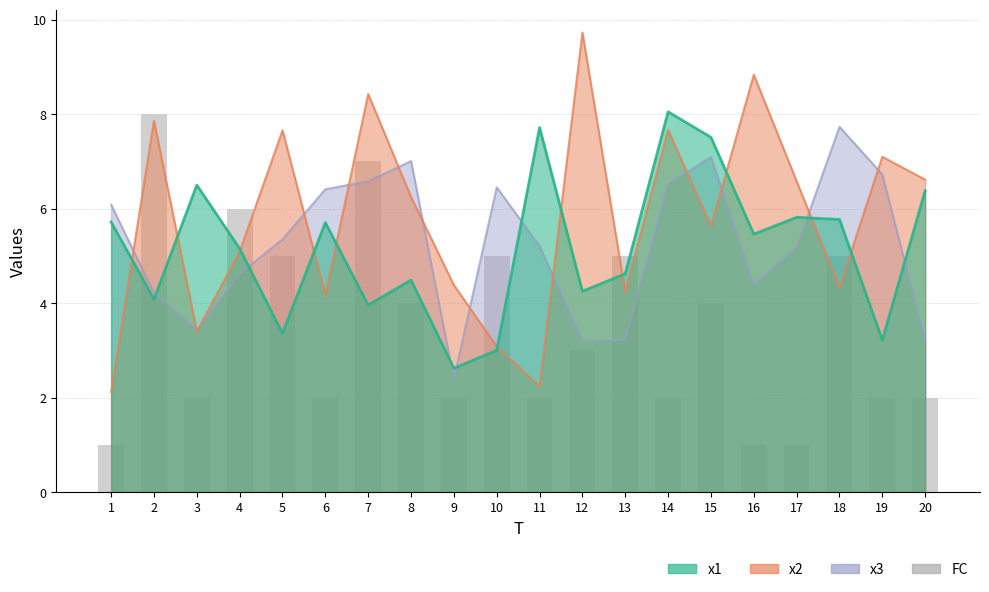

Rank the categories by value from highest to lowest.

2, 7, 4, 5, 10, 13, 18, 8, 15, 12, 3, 6, 9, 11, 14, 19, 20, 1, 16, 17